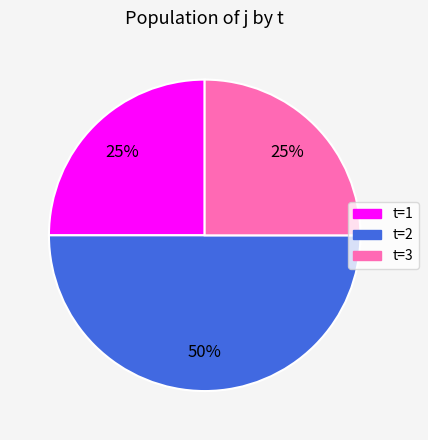

To the nearest percent, what is the average slice percentage?

33%